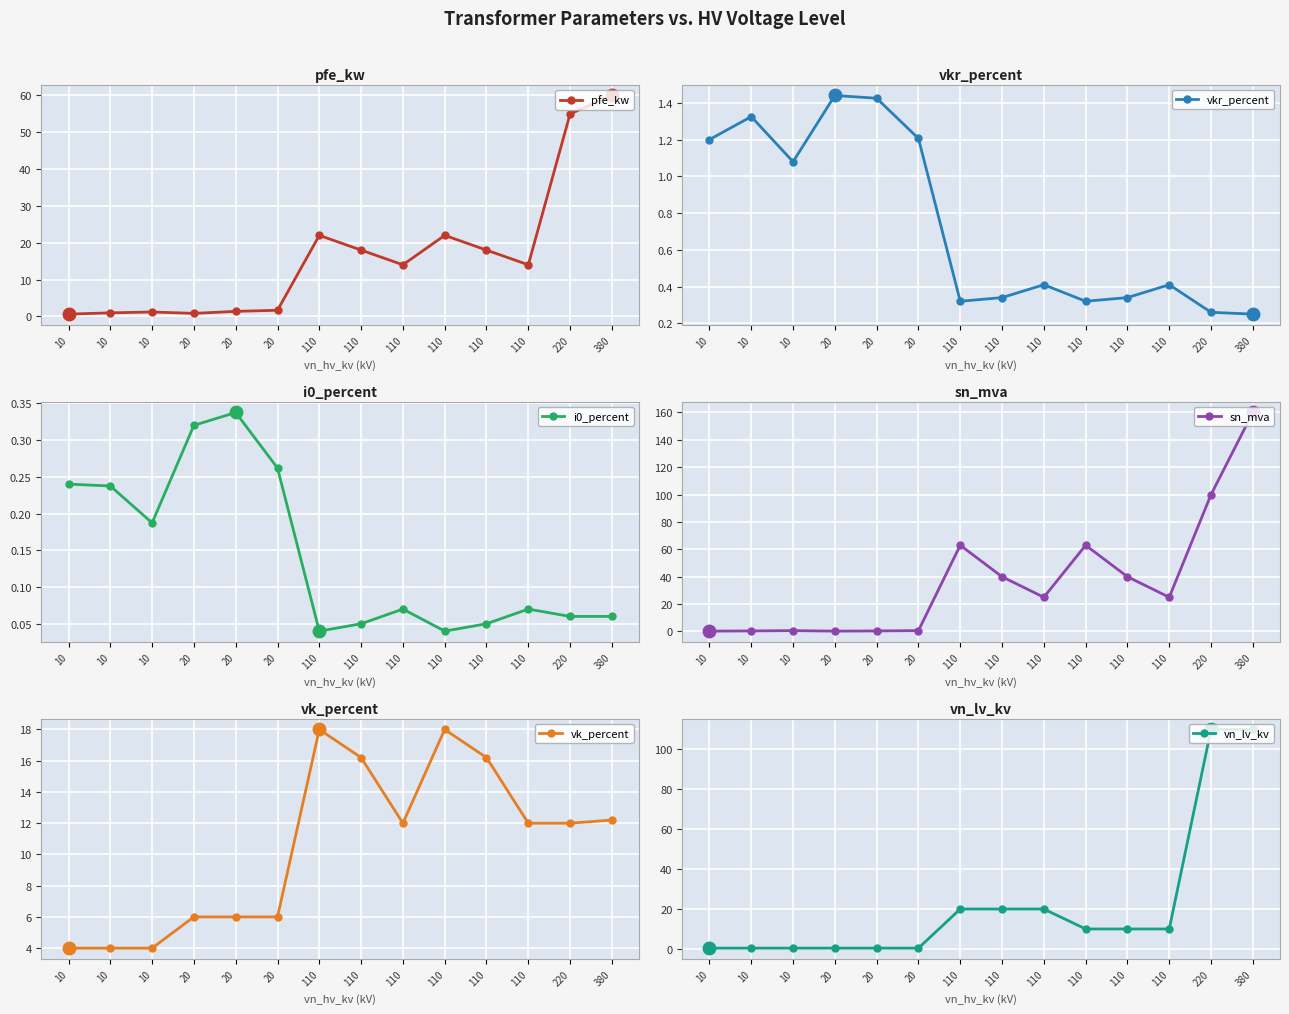

True or false: vn_lv_kv has more than 2 interior local peaks.

False